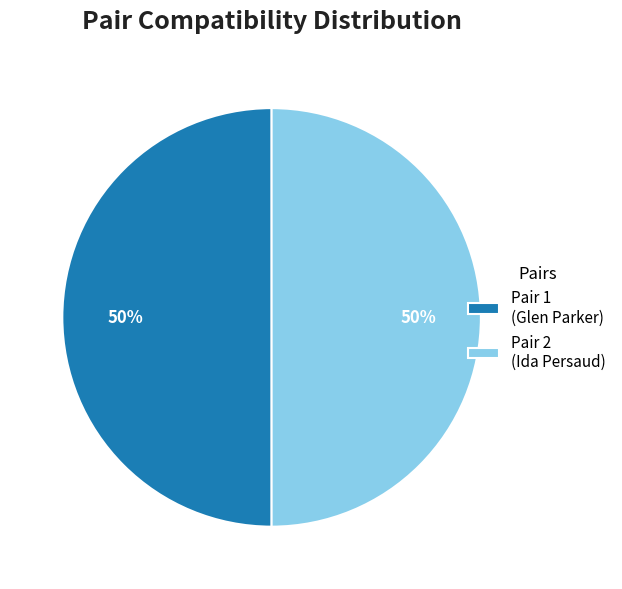

How many segments does this pie chart have?

2